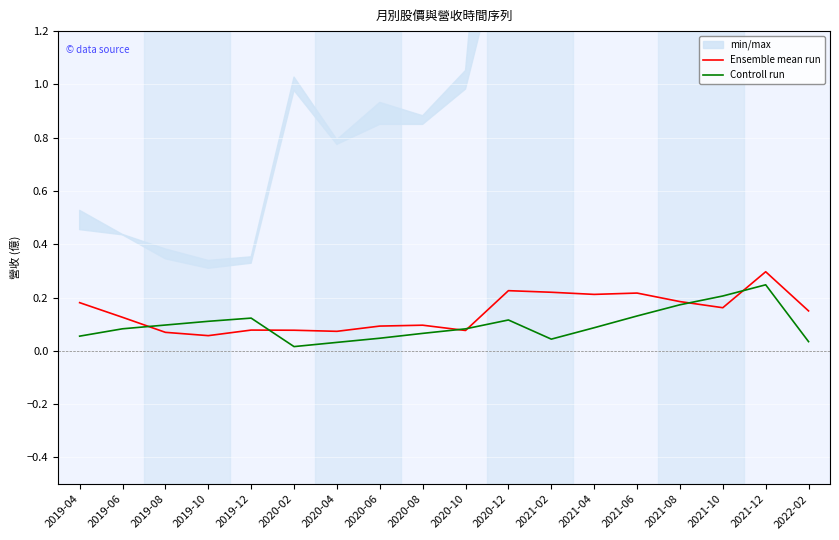

What is the total value across all series at 2019-08?

0.2